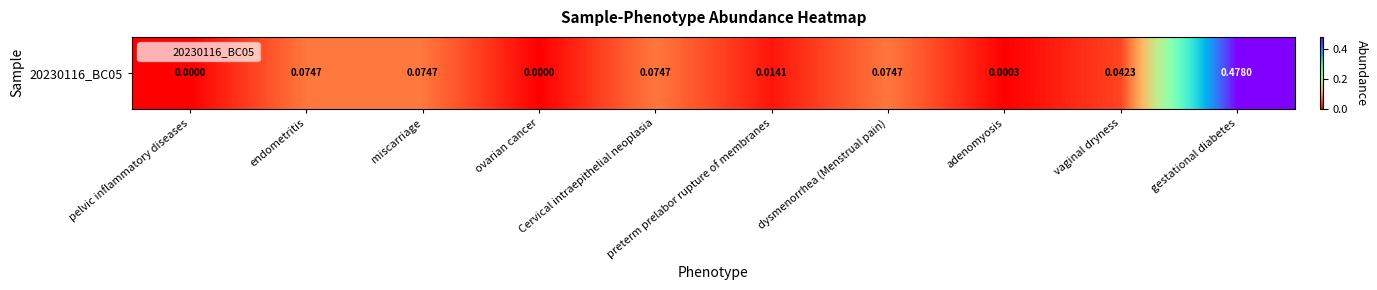

At which label is the value closest to 0?

pelvic inflammatory diseases